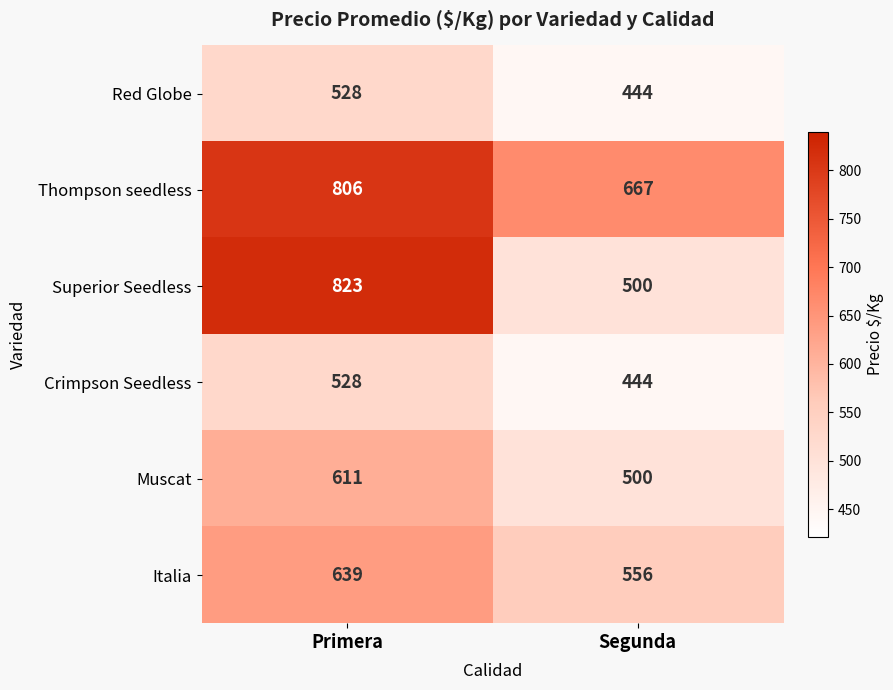

At which label is Superior Seedless closest to 661?

Segunda